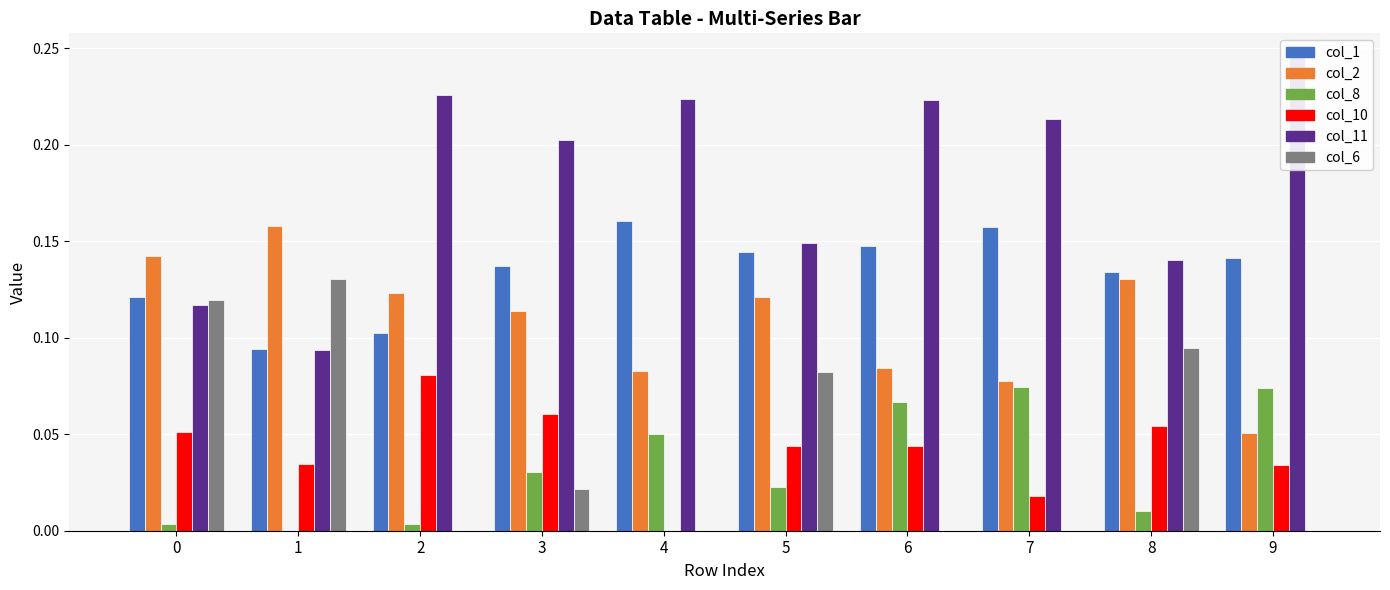

Count the number of data series in this chart.

6